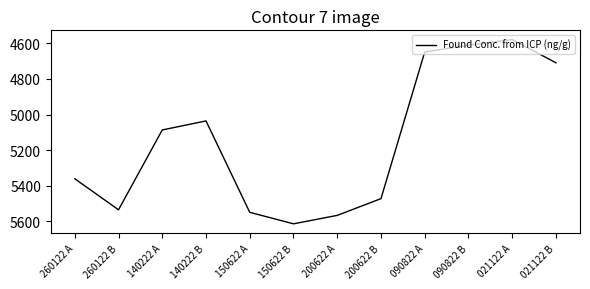

Reading left to right, list all the values displayed in this chart.

260122 A=5360.4	260122 B=5534.7	140222 A=5086.5	140222 B=5035.9	150622 A=5548.9	150622 B=5613.5	200622 A=5566.1	200622 B=5472.1	090822 A=4649.1	090822 B=4610.5	021122 A=4579.0	021122 B=4709.5